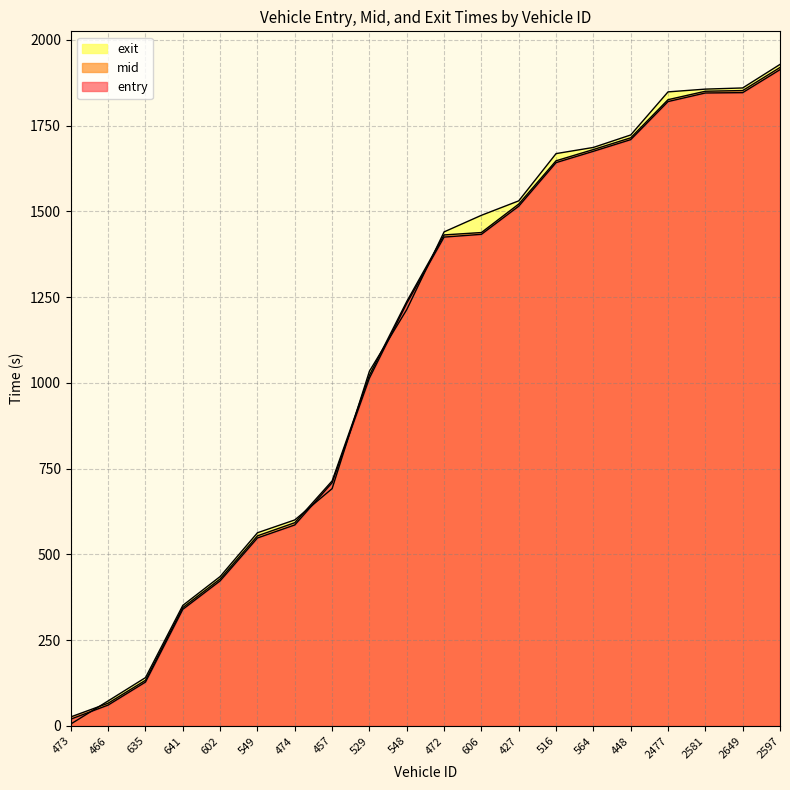

What is the label of the 11th point from the right?

548